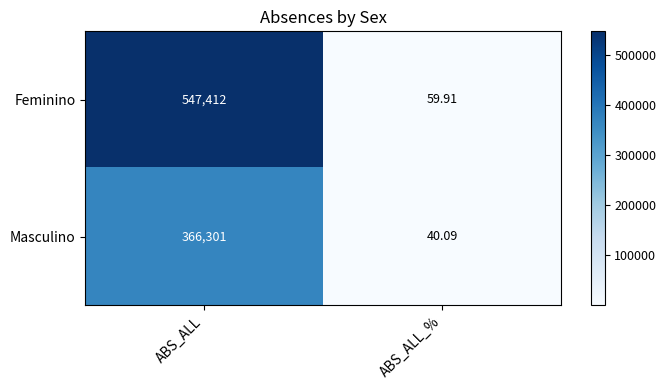

At which label does Masculino reach its peak?

ABS_ALL